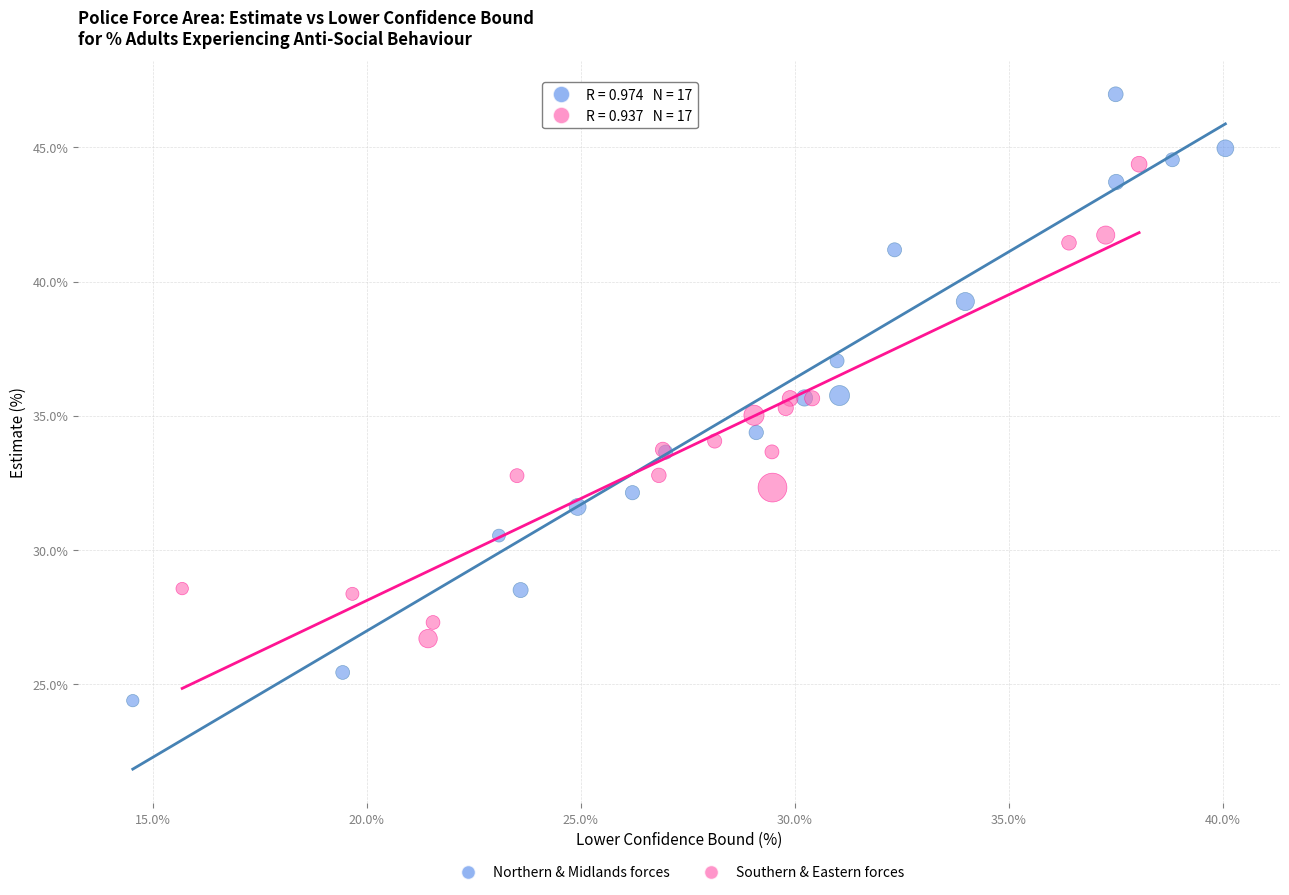

Which series has the largest Y range (max minus min)?

Northern & Midlands forces